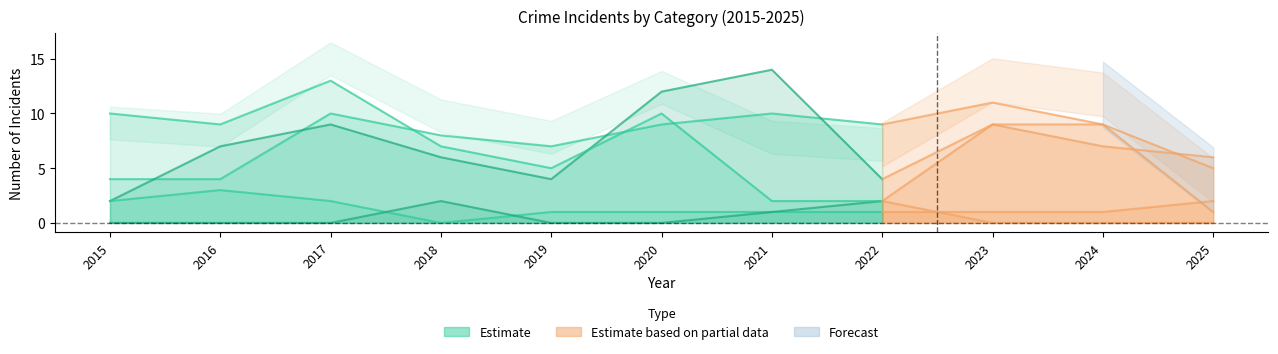

What is the difference between the values at 2016 and 2018?

4